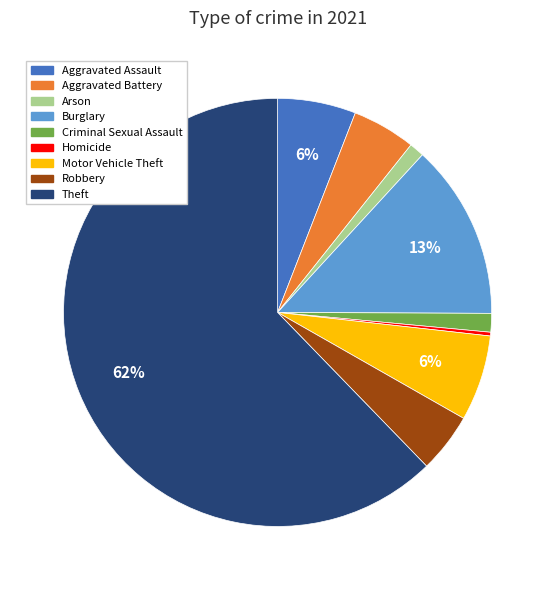

How many segments does this pie chart have?

9